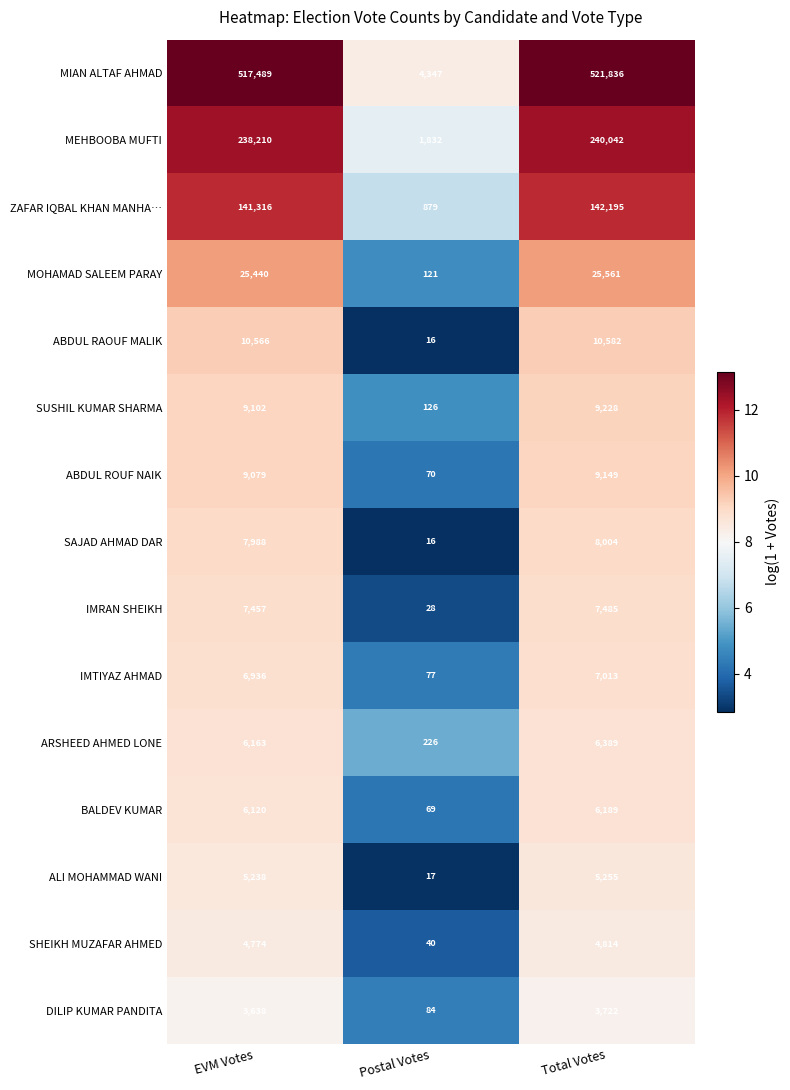

How many categories are shown in the chart?

3